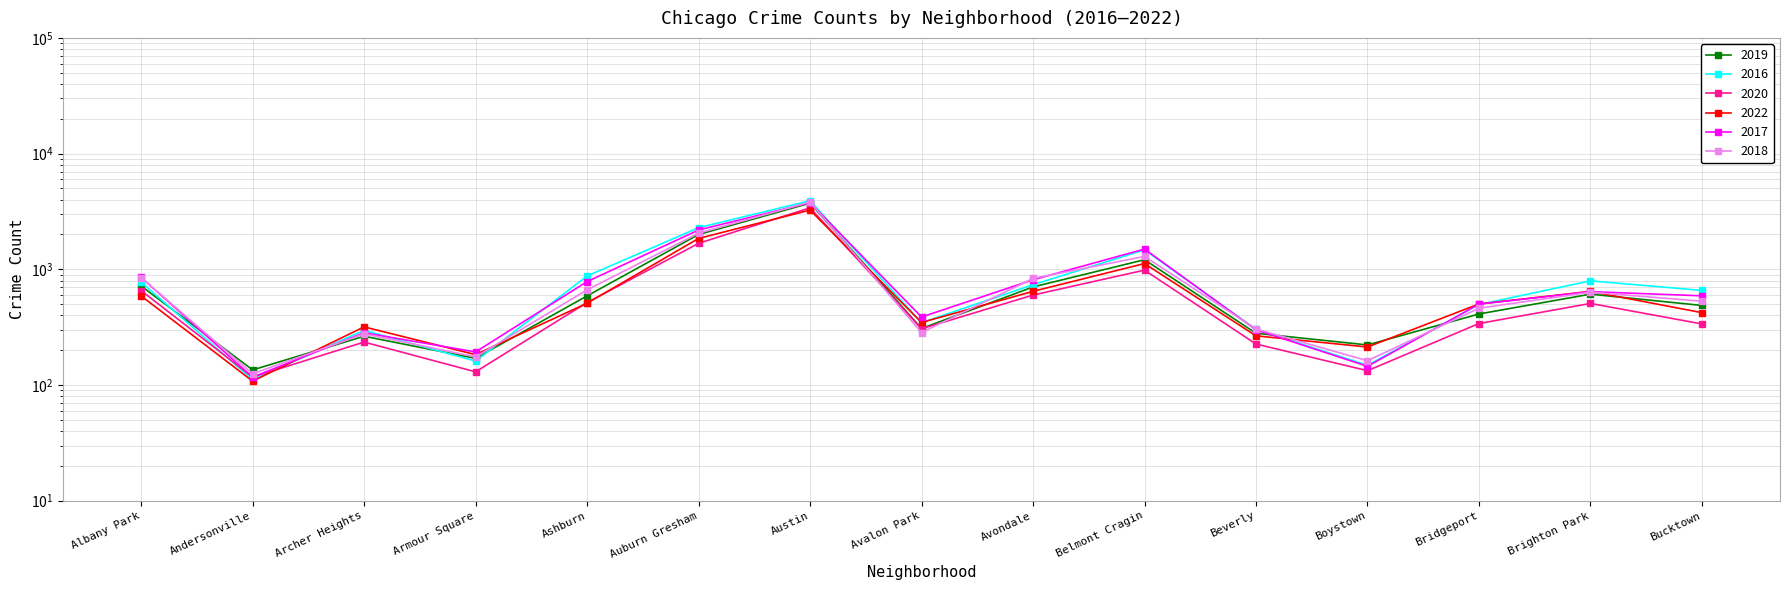

Reading left to right, list all the values displayed in this chart.

2019: Albany Park=718	Andersonville=135	Archer Heights=264	Armour Square=170	Ashburn=589	Auburn Gresham=1998	Austin=3733	Avalon Park=308	Avondale=704	Belmont Cragin=1210	Beverly=280	Boystown=222	Bridgeport=411	Brighton Park=610	Bucktown=487
2016: Albany Park=775	Andersonville=111	Archer Heights=297	Armour Square=161	Ashburn=875	Auburn Gresham=2289	Austin=3916	Avalon Park=346	Avondale=736	Belmont Cragin=1473	Beverly=303	Boystown=148	Bridgeport=496	Brighton Park=795	Bucktown=657
2020: Albany Park=655	Andersonville=117	Archer Heights=235	Armour Square=130	Ashburn=516	Auburn Gresham=1676	Austin=3398	Avalon Park=306	Avondale=599	Belmont Cragin=984	Beverly=226	Boystown=133	Bridgeport=340	Brighton Park=507	Bucktown=337
2022: Albany Park=589	Andersonville=108	Archer Heights=318	Armour Square=183	Ashburn=509	Auburn Gresham=1848	Austin=3250	Avalon Park=347	Avondale=645	Belmont Cragin=1121	Beverly=266	Boystown=213	Bridgeport=502	Brighton Park=644	Bucktown=422
2017: Albany Park=852	Andersonville=117	Archer Heights=283	Armour Square=193	Ashburn=783	Auburn Gresham=2185	Austin=3766	Avalon Park=387	Avondale=811	Belmont Cragin=1496	Beverly=300	Boystown=145	Bridgeport=500	Brighton Park=641	Bucktown=590
2018: Albany Park=848	Andersonville=125	Archer Heights=277	Armour Square=175	Ashburn=664	Auburn Gresham=2051	Austin=3815	Avalon Park=284	Avondale=834	Belmont Cragin=1292	Beverly=305	Boystown=162	Bridgeport=461	Brighton Park=634	Bucktown=530